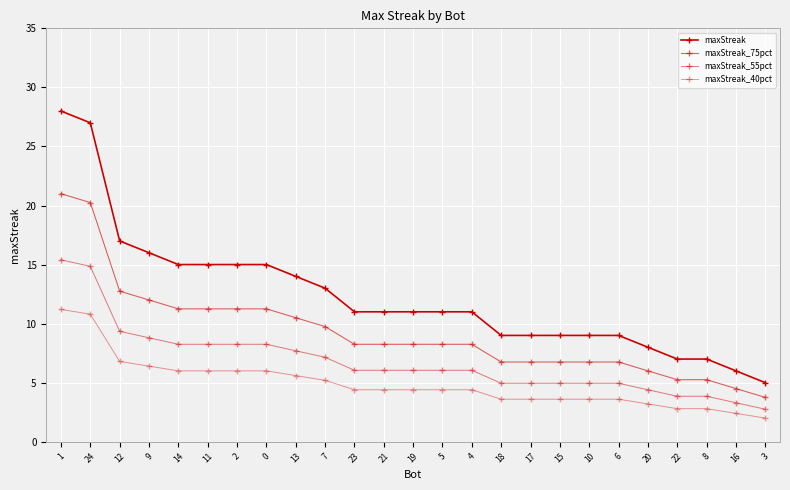

How many lines are shown in the chart?

4